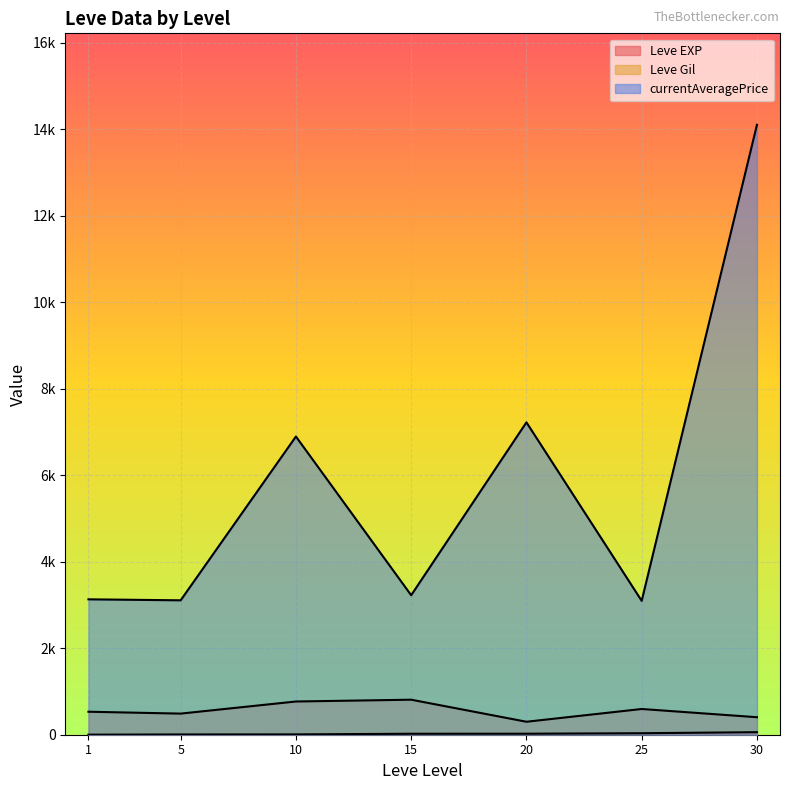

Does the chart display data point markers on the line(s)?

No